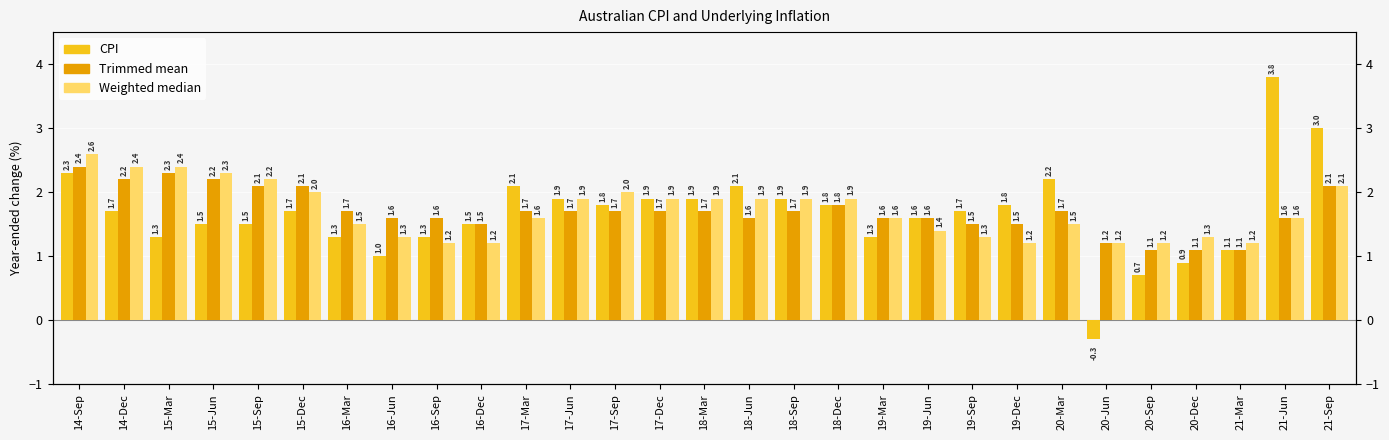

What is the difference between the second highest and second lowest values in the Weighted median series?

1.2